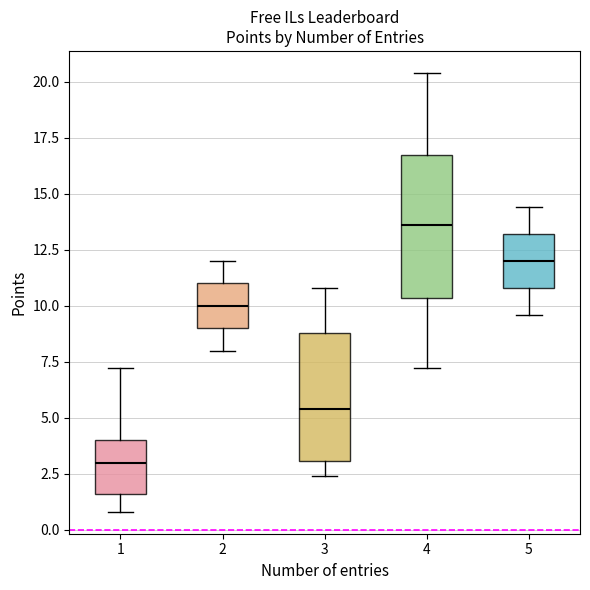

Which box's median line is the highest?

4